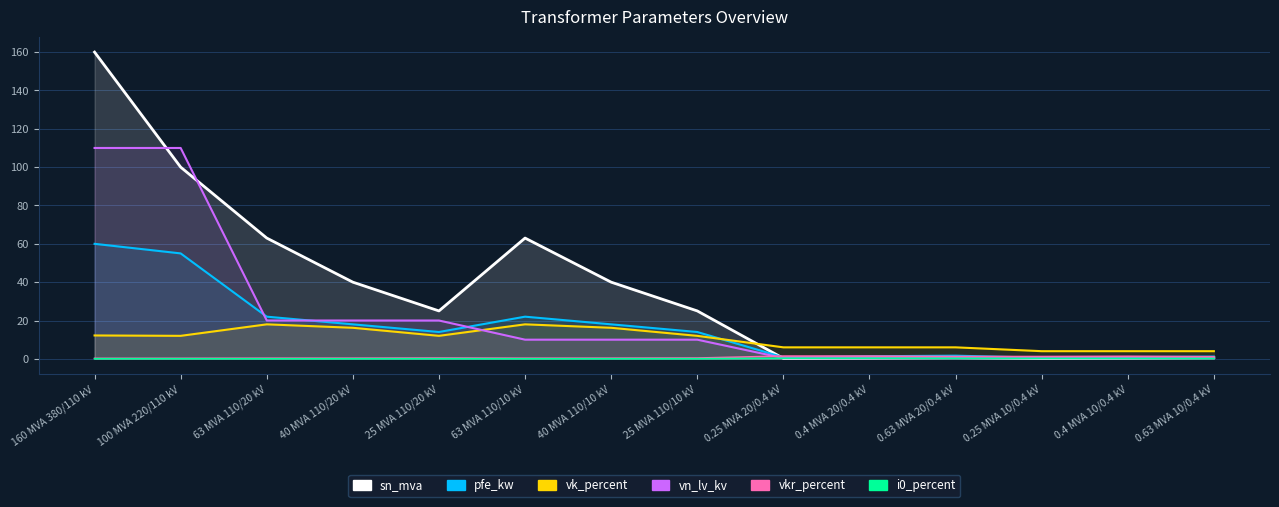

Which series has the largest range (max minus min)?

sn_mva